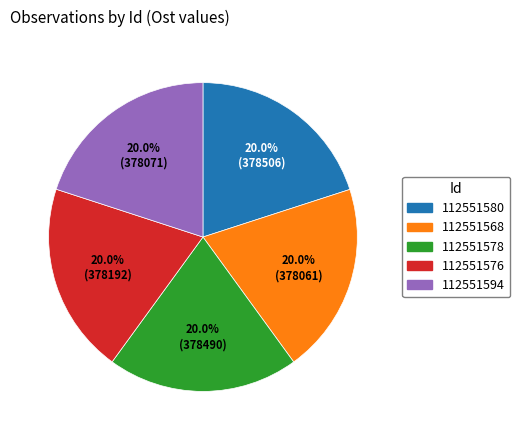

Approximately how many times larger is the value at 112551594 compared to 112551580?

1.0